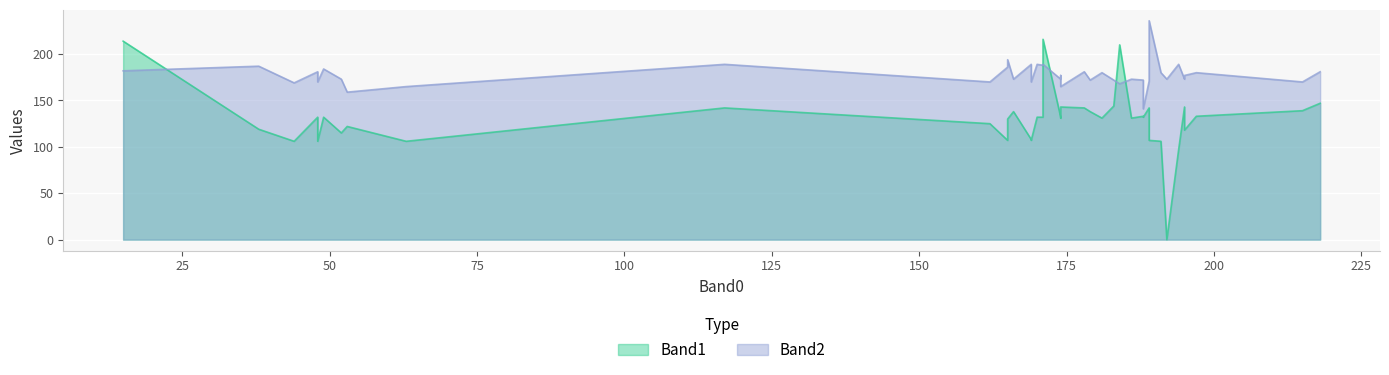

Read the Band2 value at 188.

172